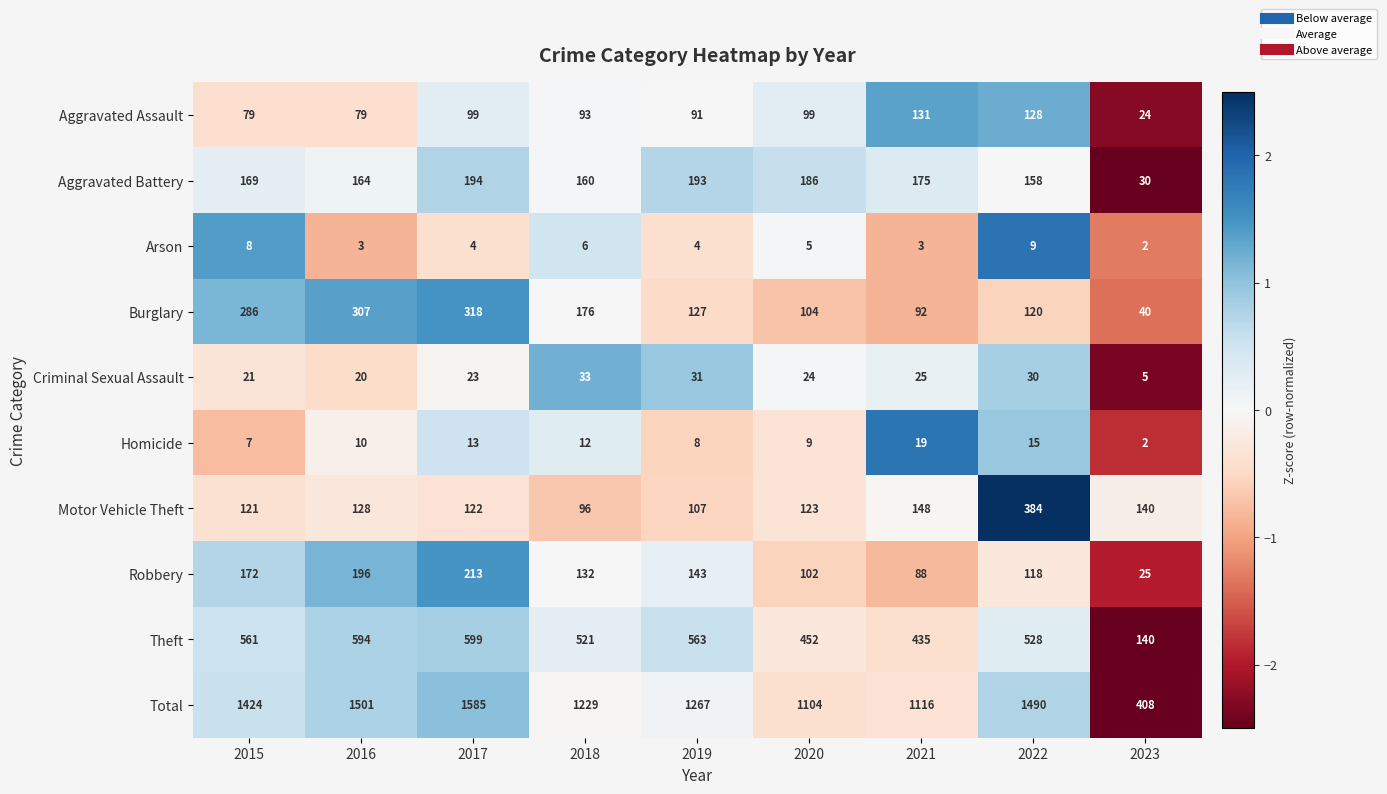

Rank the series by their maximum value, from highest to lowest.

Total, Theft, Motor Vehicle Theft, Burglary, Robbery, Aggravated Battery, Aggravated Assault, Criminal Sexual Assault, Homicide, Arson